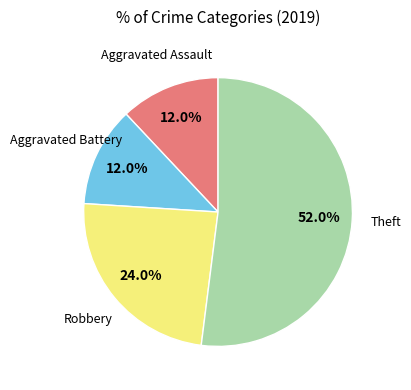

Is there any slice that represents more than half of the pie?

Yes